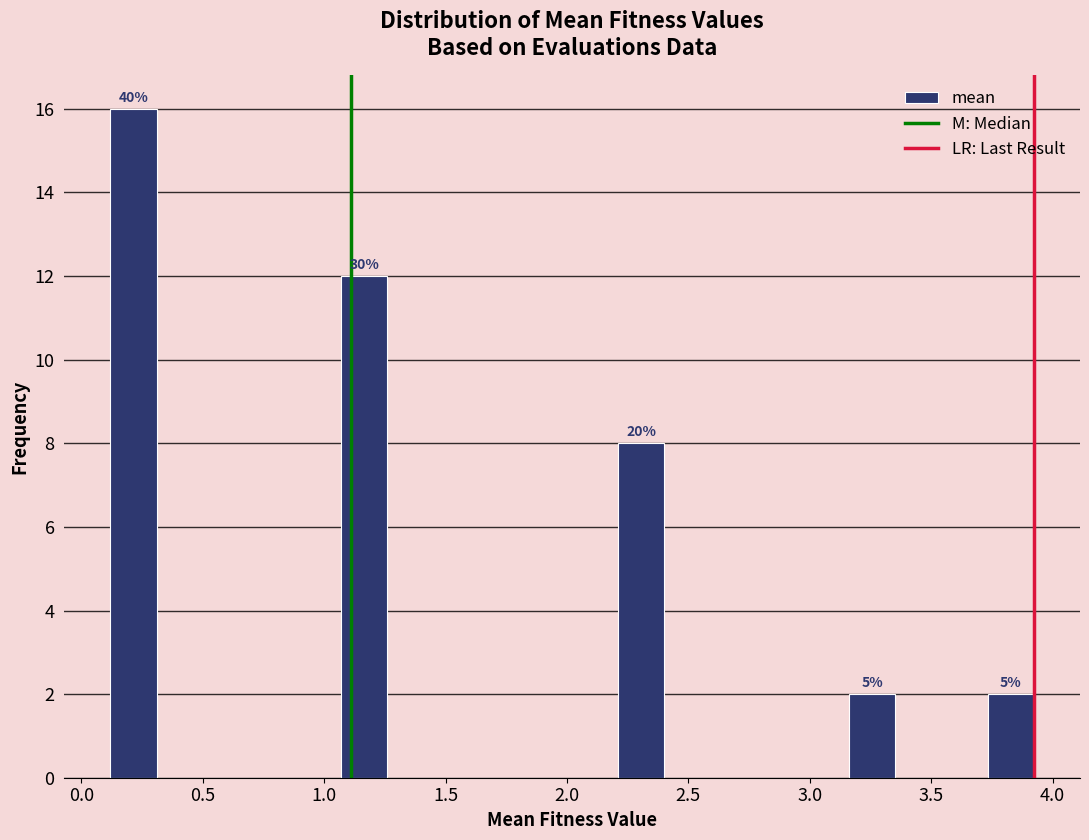

Read against the x-axis, roughly where is the centre of the tallest bar?

0.20